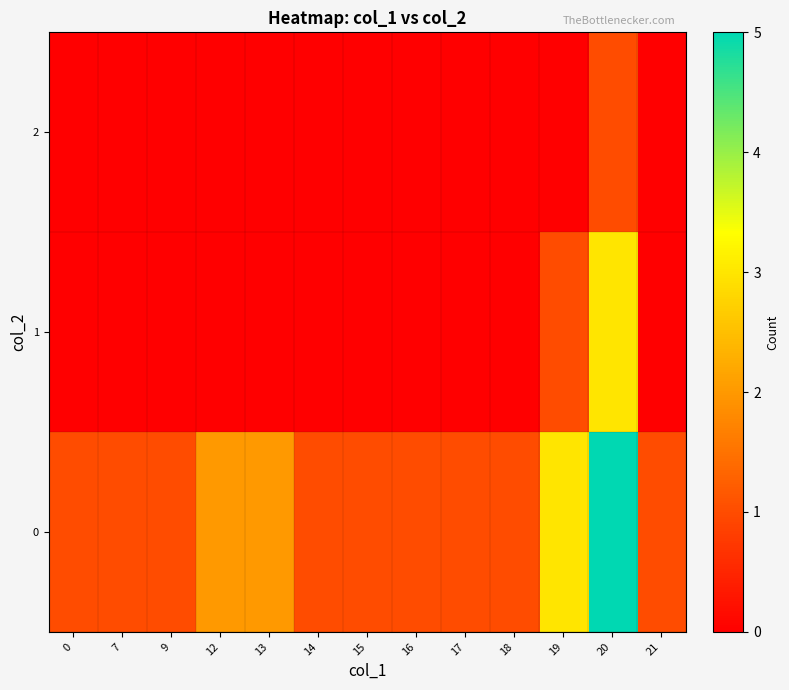

Rank the series by their average value, from lowest to highest.

2, 1, 0